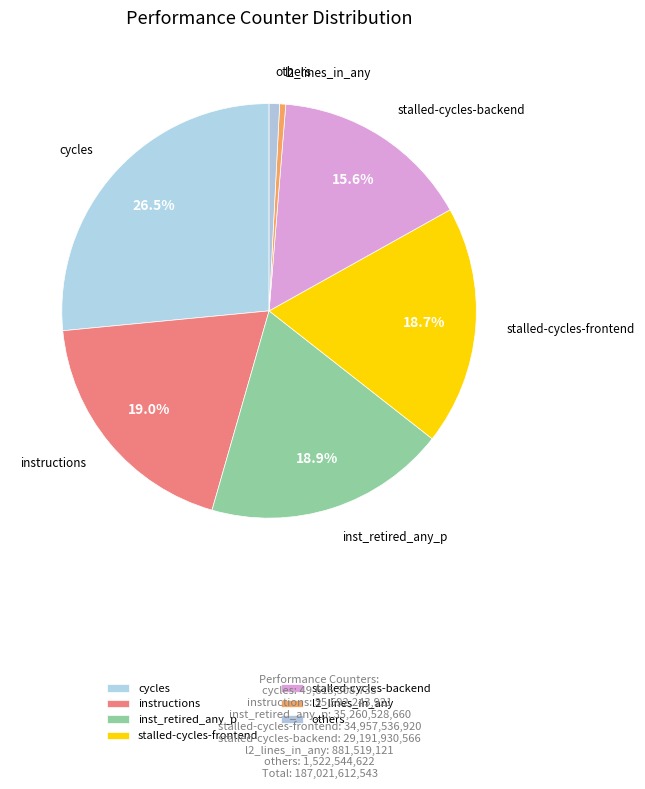

Does cycles represent more than half of the total?

No